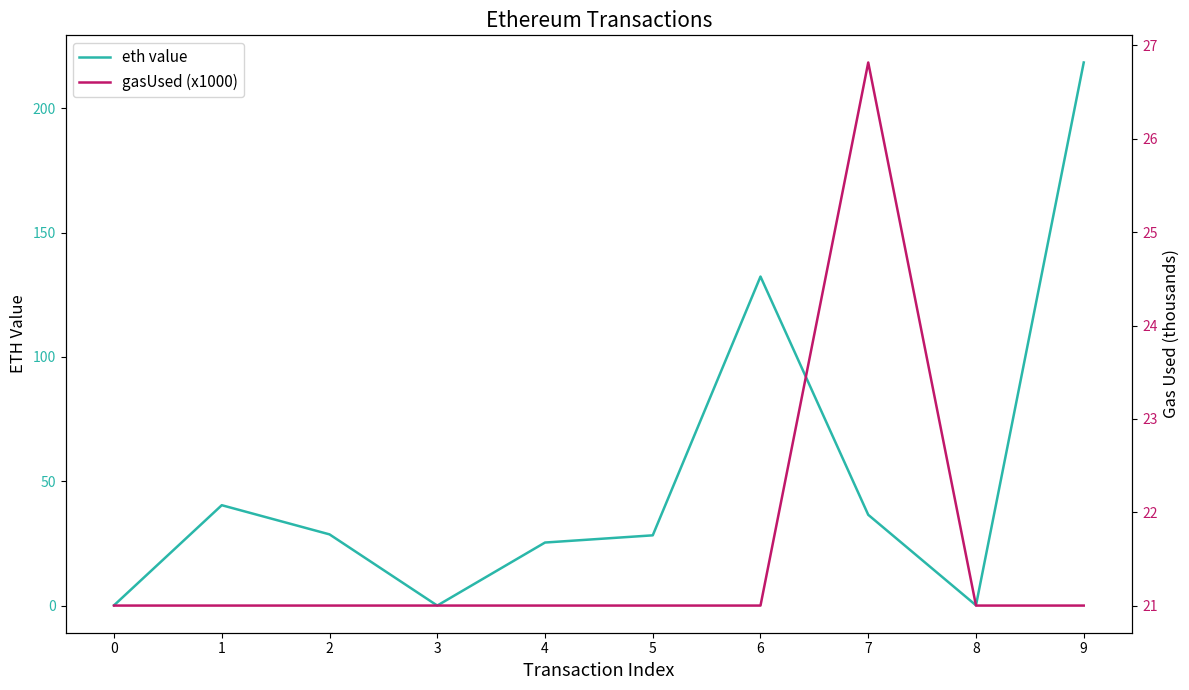

The eth value series shows 48.3 at 5. True or false?

False